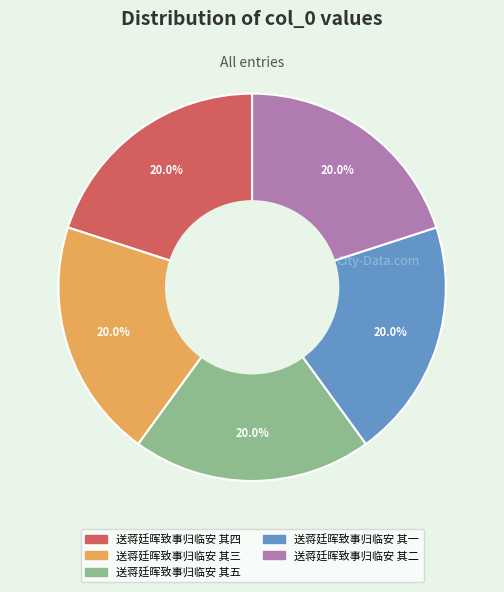

To the nearest percent, what portion does 送蒋廷晖致事归临安 其五 represent?

20%